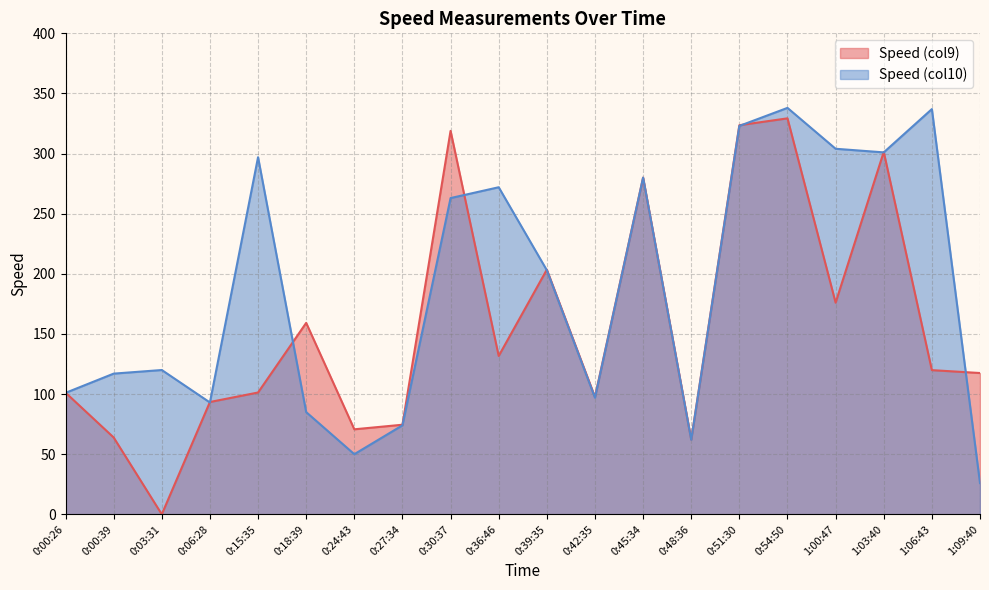

What is the difference between the maximum and minimum values in the Speed (col10) series?

312.0